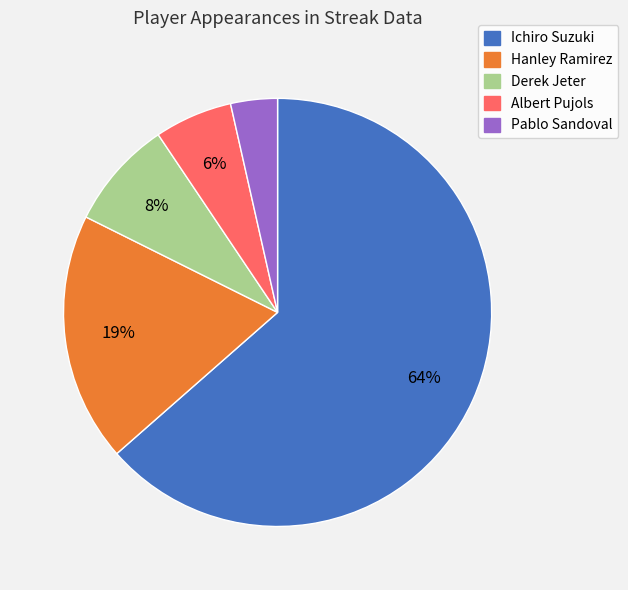

To the nearest percent, what portion does Hanley Ramirez represent?

19%